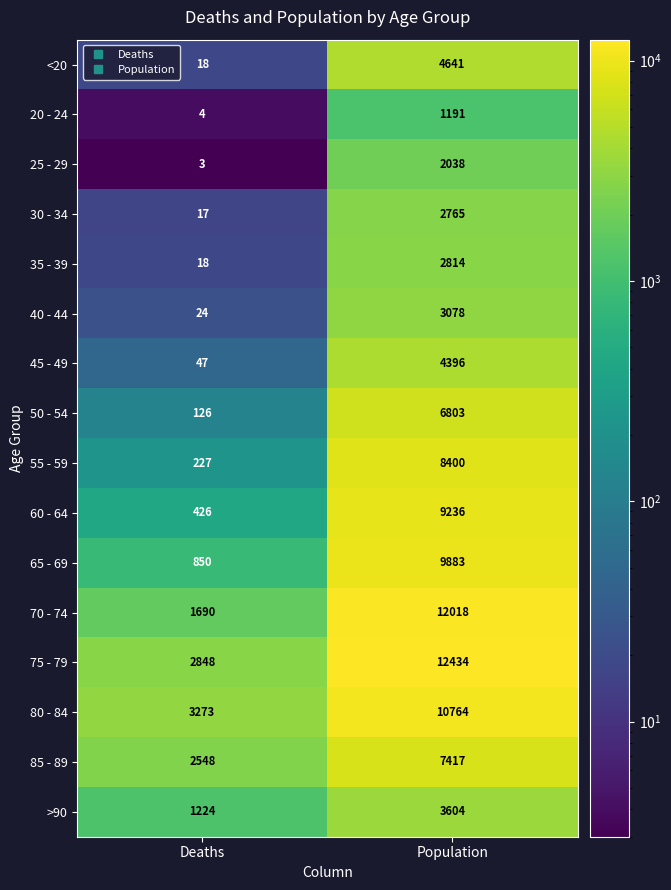

How many series are shown in this chart?

16